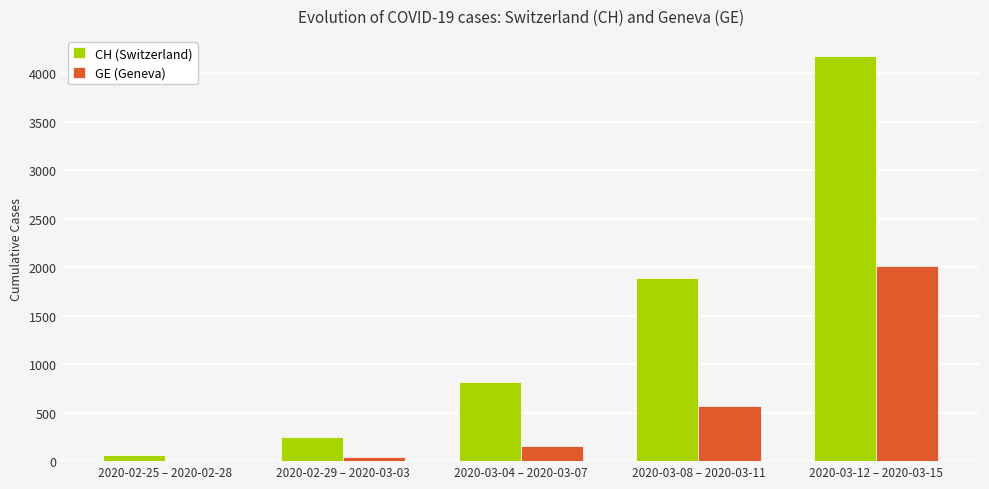

The CH (Switzerland) series shows 402 at 2020-03-04 – 2020-03-07. True or false?

False